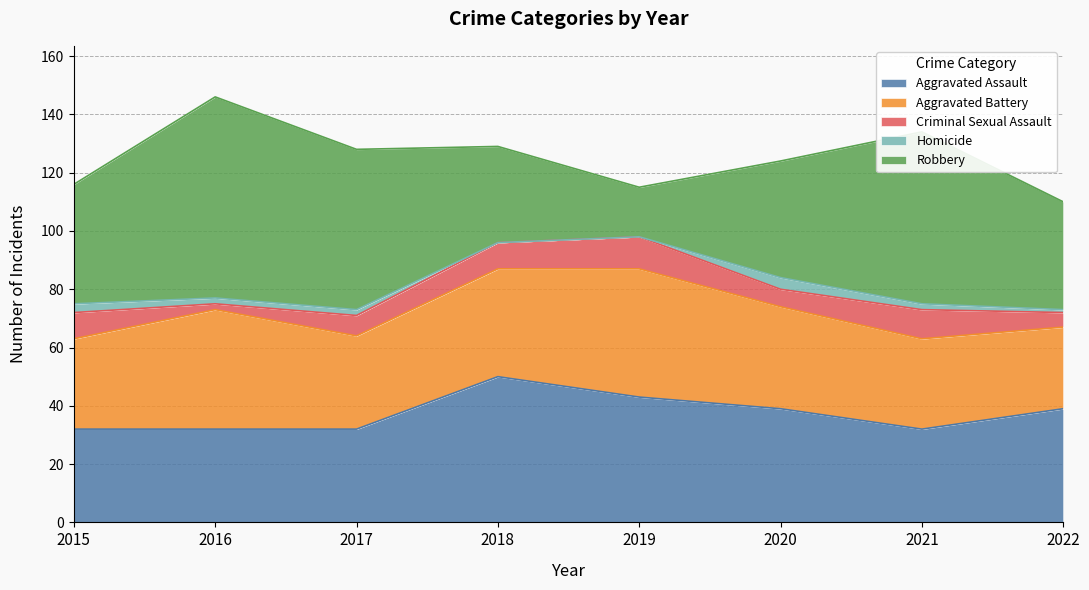

Where is the first local minimum for Robbery?

2019